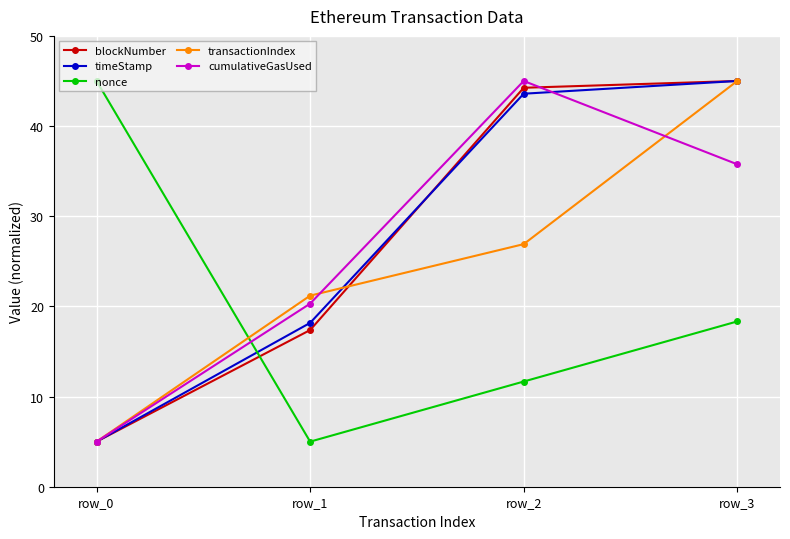

What is the sum of all nonce values?

80.0